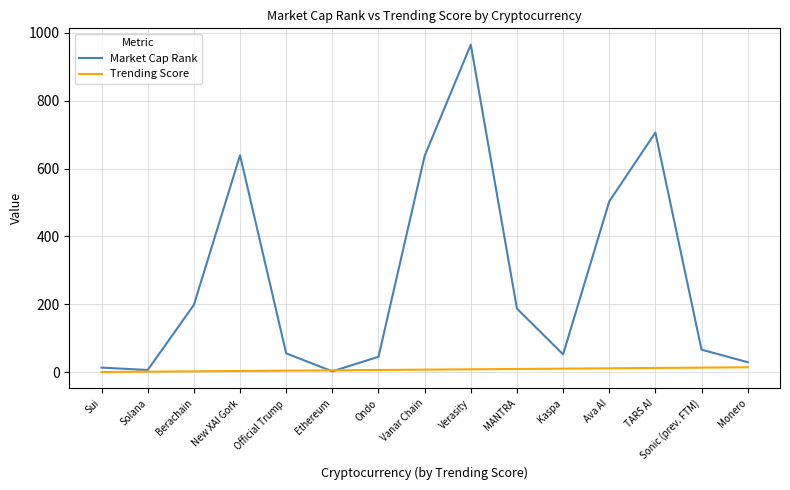

What are all the series names shown in the legend?

Market Cap Rank, Trending Score